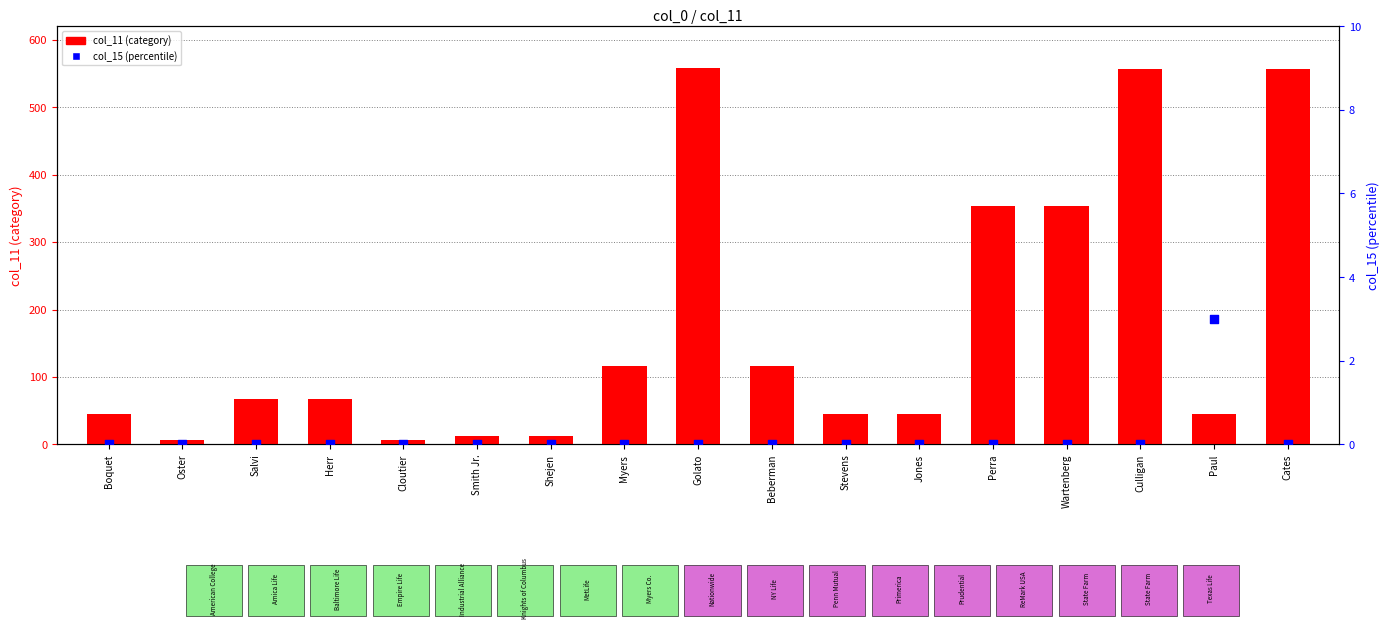

Which series has the largest Y range (max minus min)?

col_11 (category)